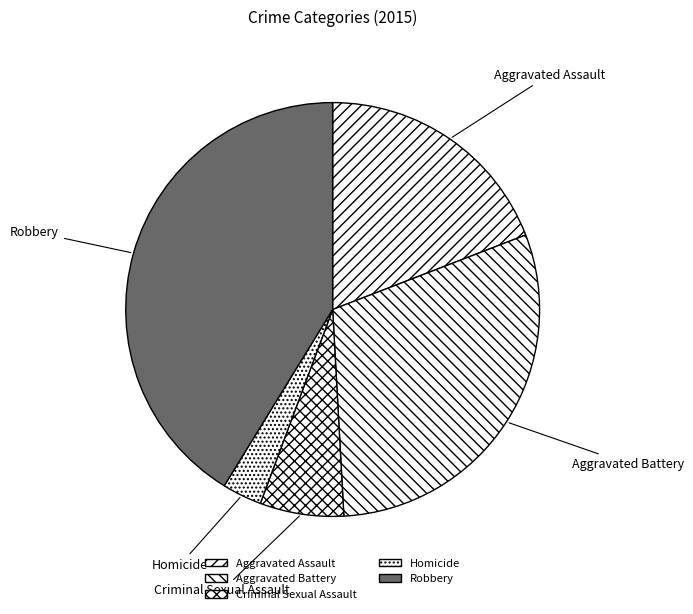

How many slices are in this pie chart?

5